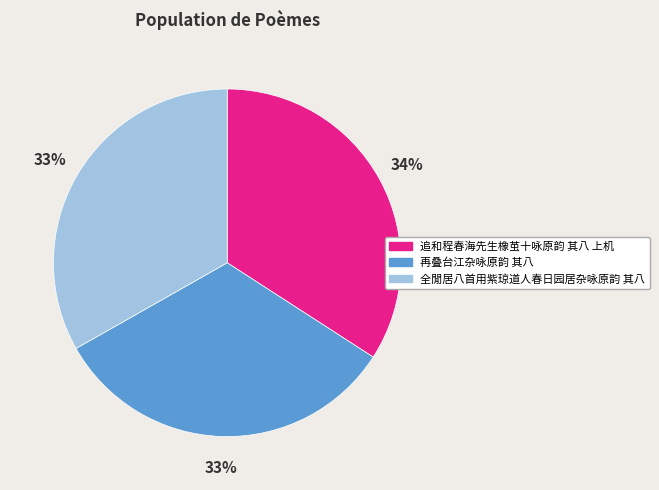

Does any single category account for the majority?

No